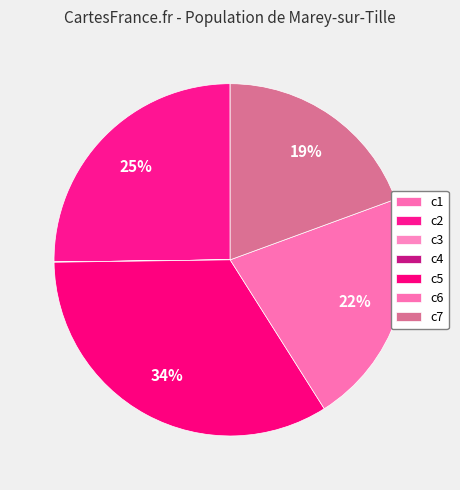

What is the total percentage of c3 and c5?

33.8%